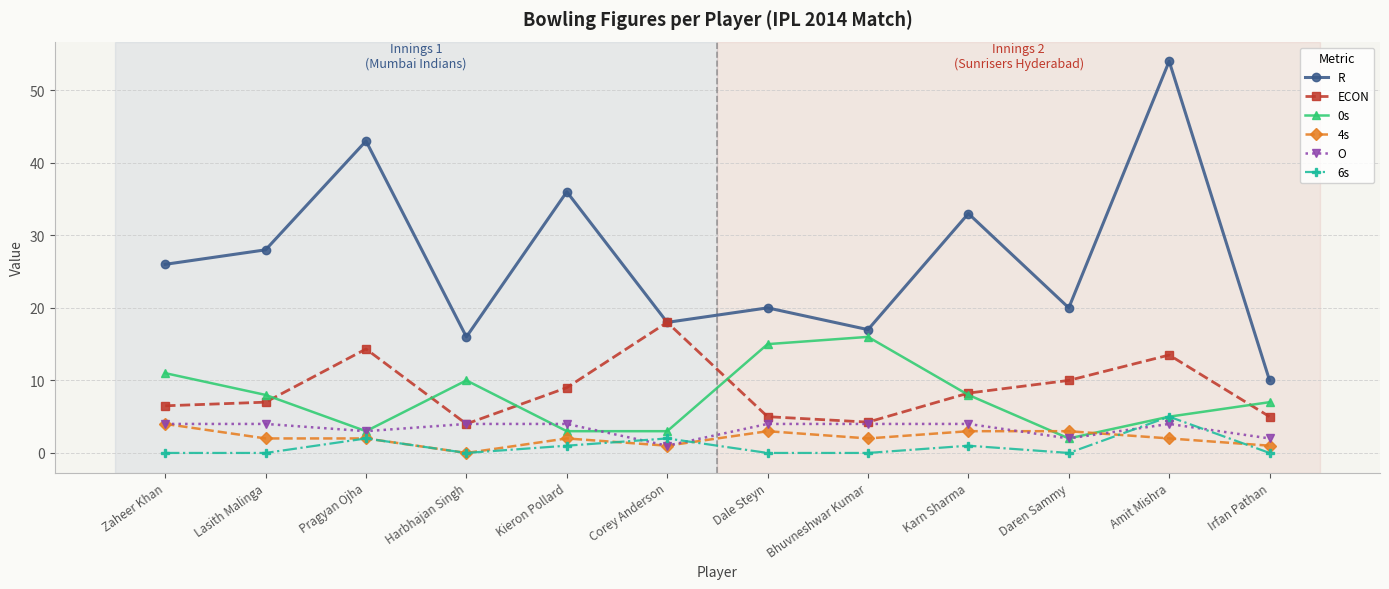

What position from the right is Daren Sammy?

3